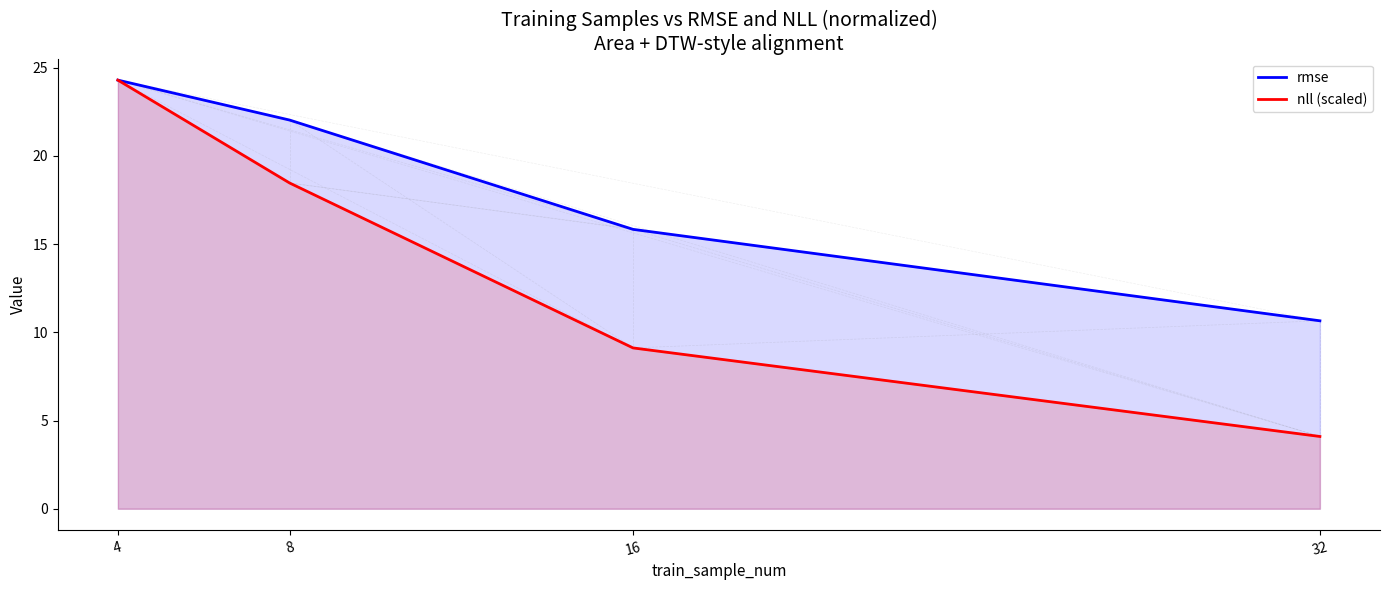

How many lines are shown in the chart?

2